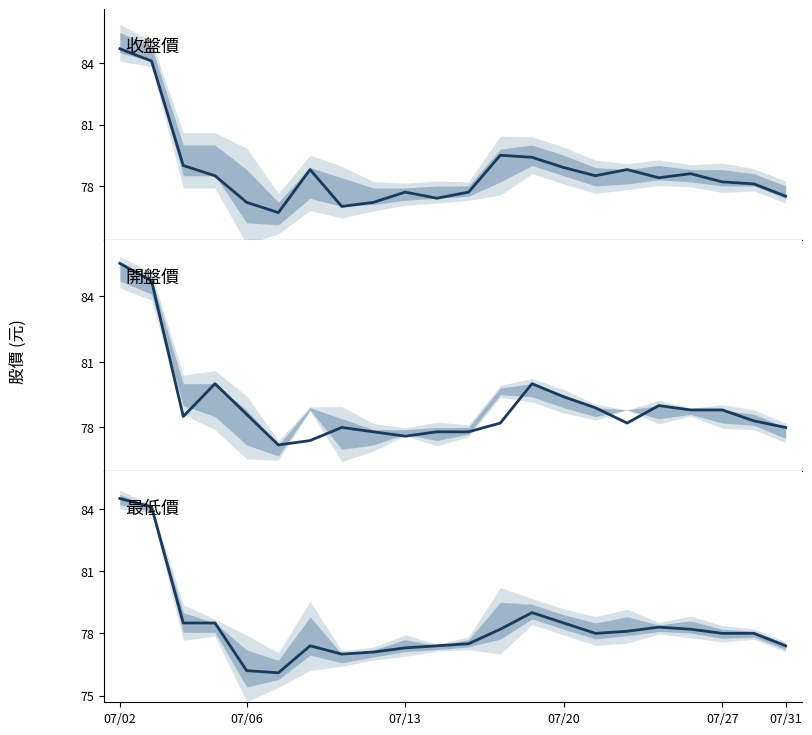

Does the chart display data point markers on the line(s)?

No